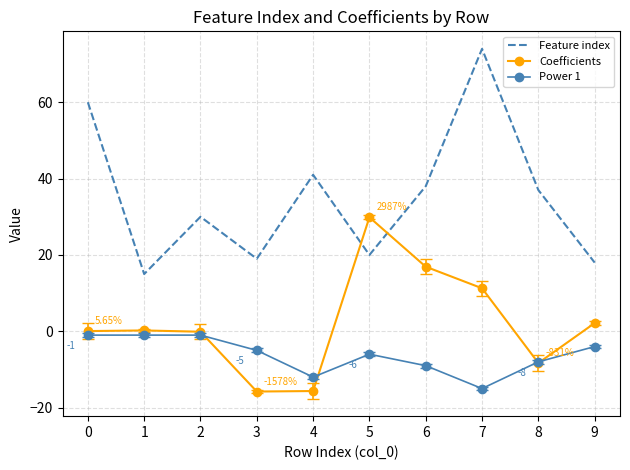

Rank the series at 2 from highest to lowest value.

Feature index, Coefficients, Power 1